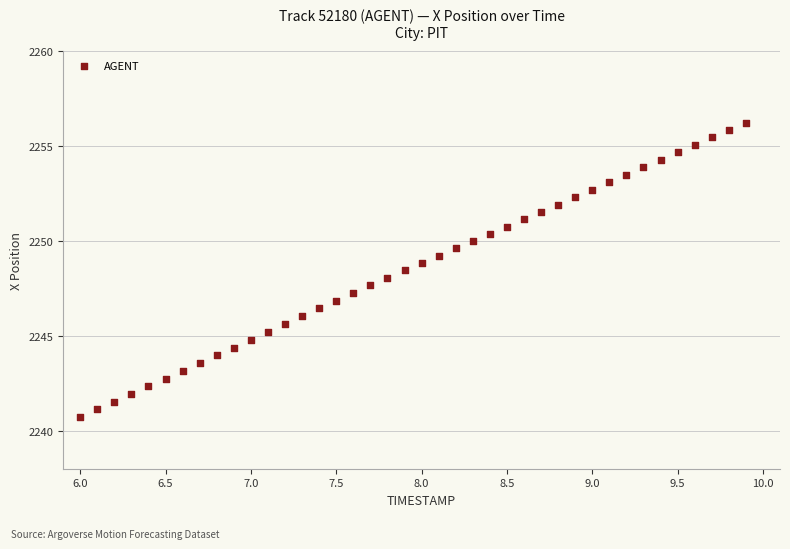

What is the range of X values (max minus min)?

3.9